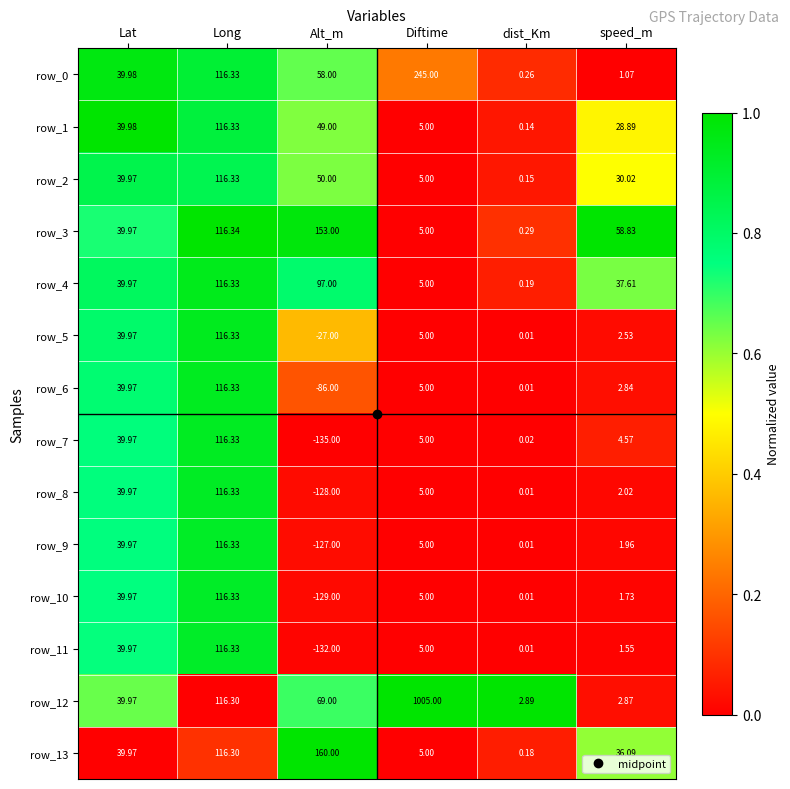

List the labels in order of row_4 value, largest first.

Long, Alt_m, Lat, speed_m, Diftime, dist_Km